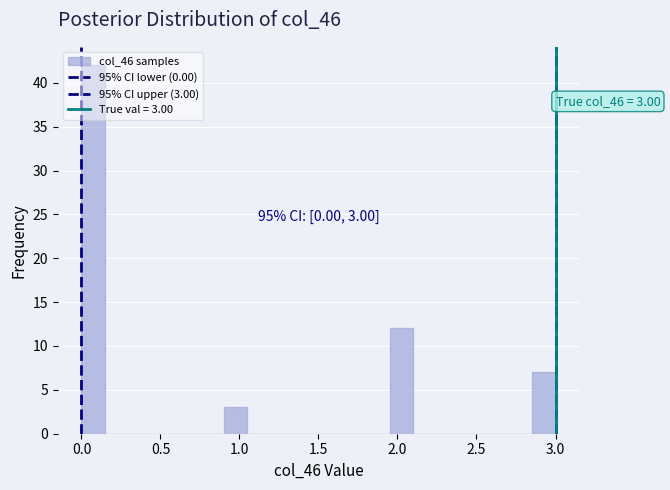

Around what value on the x-axis is the tallest bar? Give the approximate position of its centre, as read against the axis.

0.10